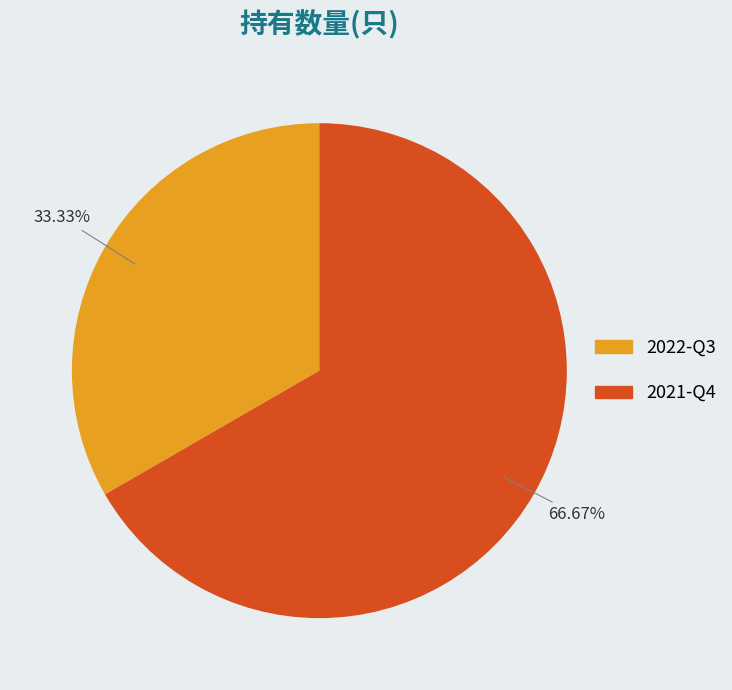

To the nearest percent, what is the difference between the largest and smallest slice percentages?

33%